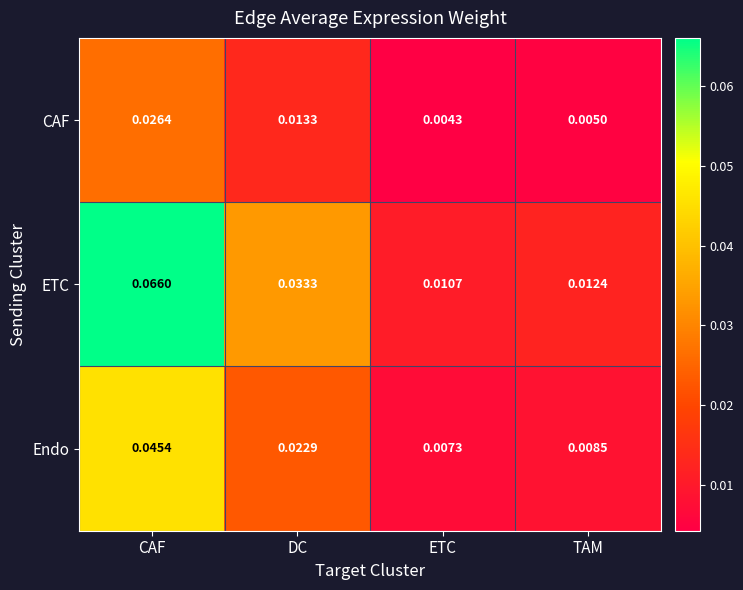

Which series has the largest total across all categories?

ETC